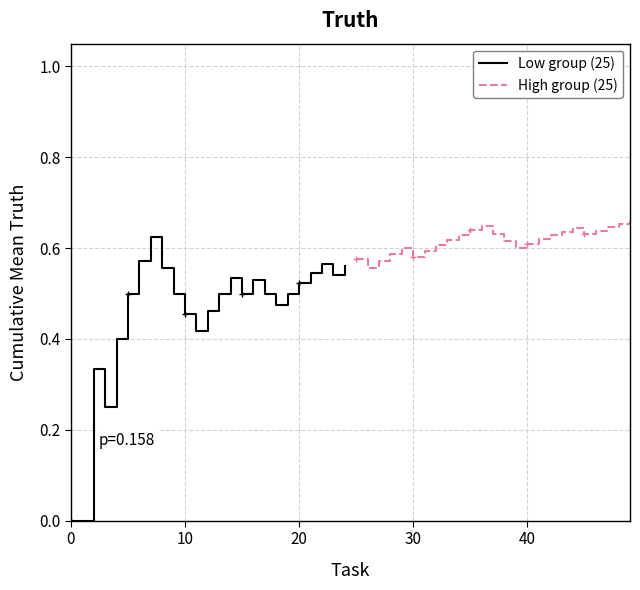

True or false: Low group (25) has a value of 0.2 at 0.

False